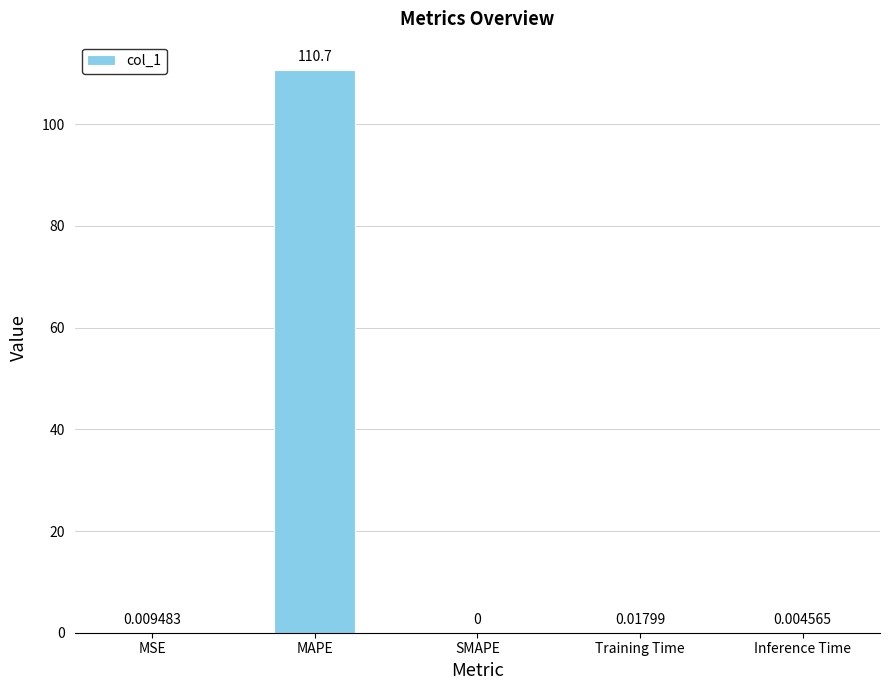

At which label is the value closest to 55?

Training Time